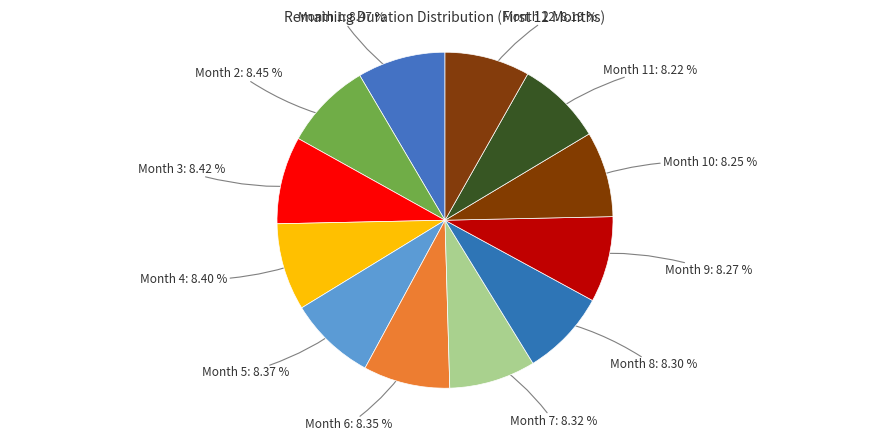

How many segments does this pie chart have?

12